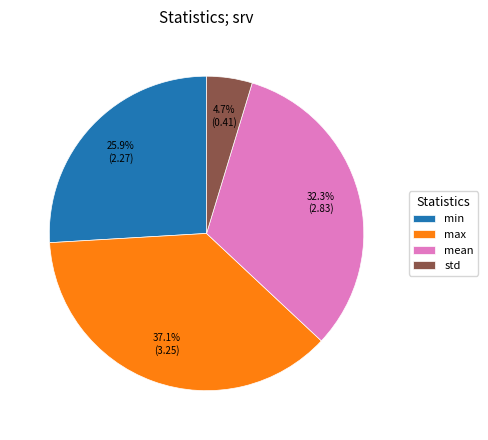

Count the number of slices in the pie.

4